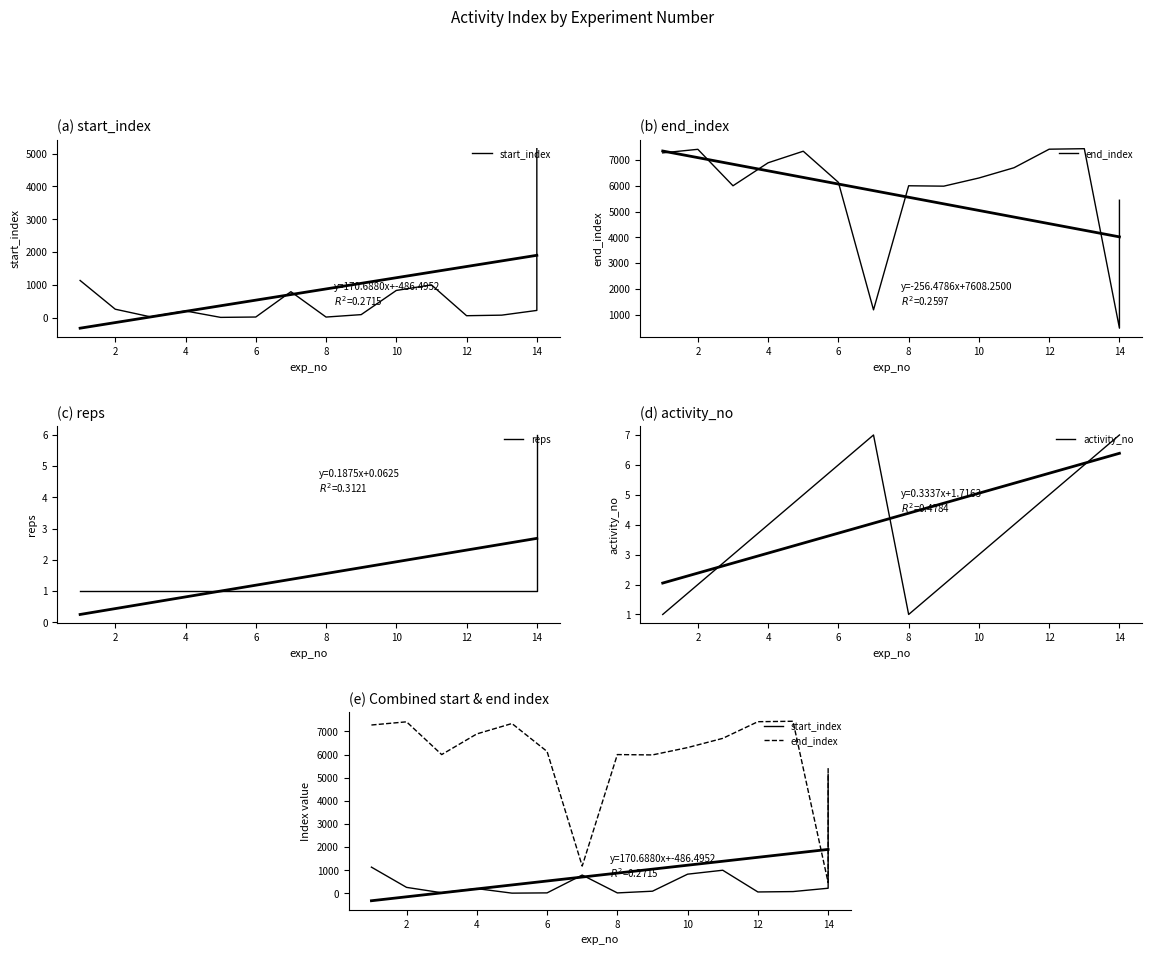

Rank the series by their maximum value, from lowest to highest.

reps, activity_no, start_index, end_index